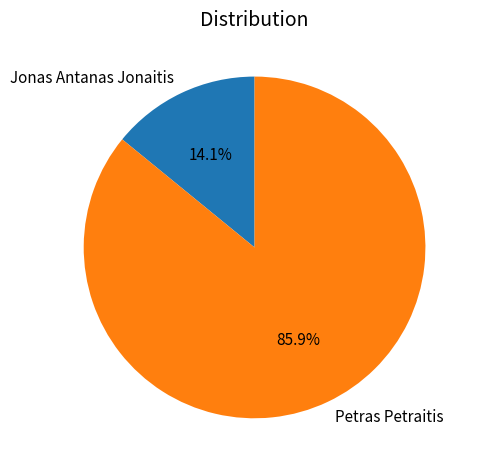

True or false: Jonas Antanas Jonaitis accounts for 28% of the total.

False